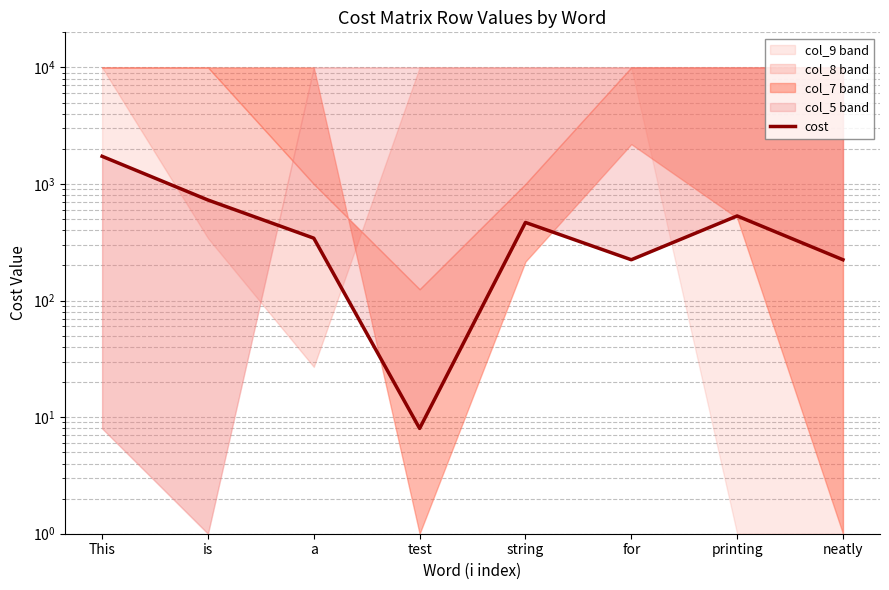

What is the label of the 5th point from the left?

string